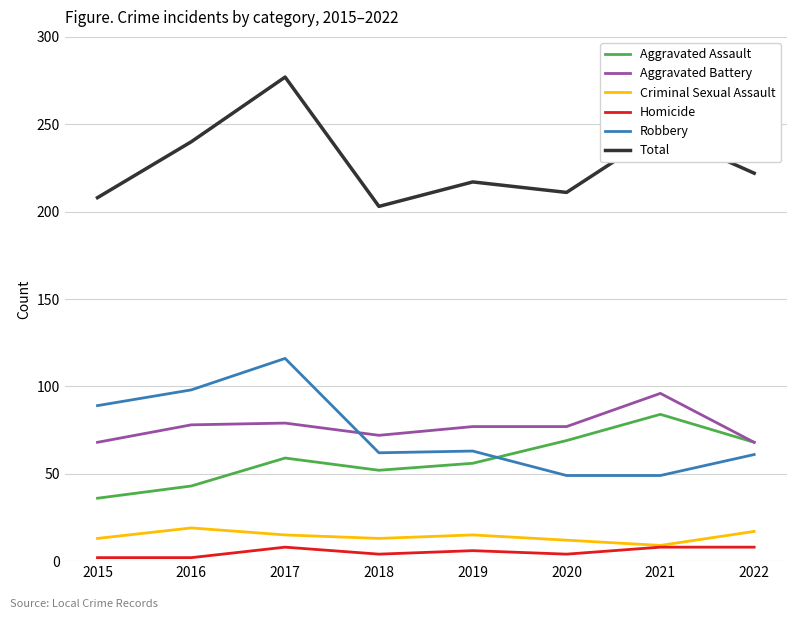

Rank the series at 2016 from lowest to highest value.

Homicide, Criminal Sexual Assault, Aggravated Assault, Aggravated Battery, Robbery, Total